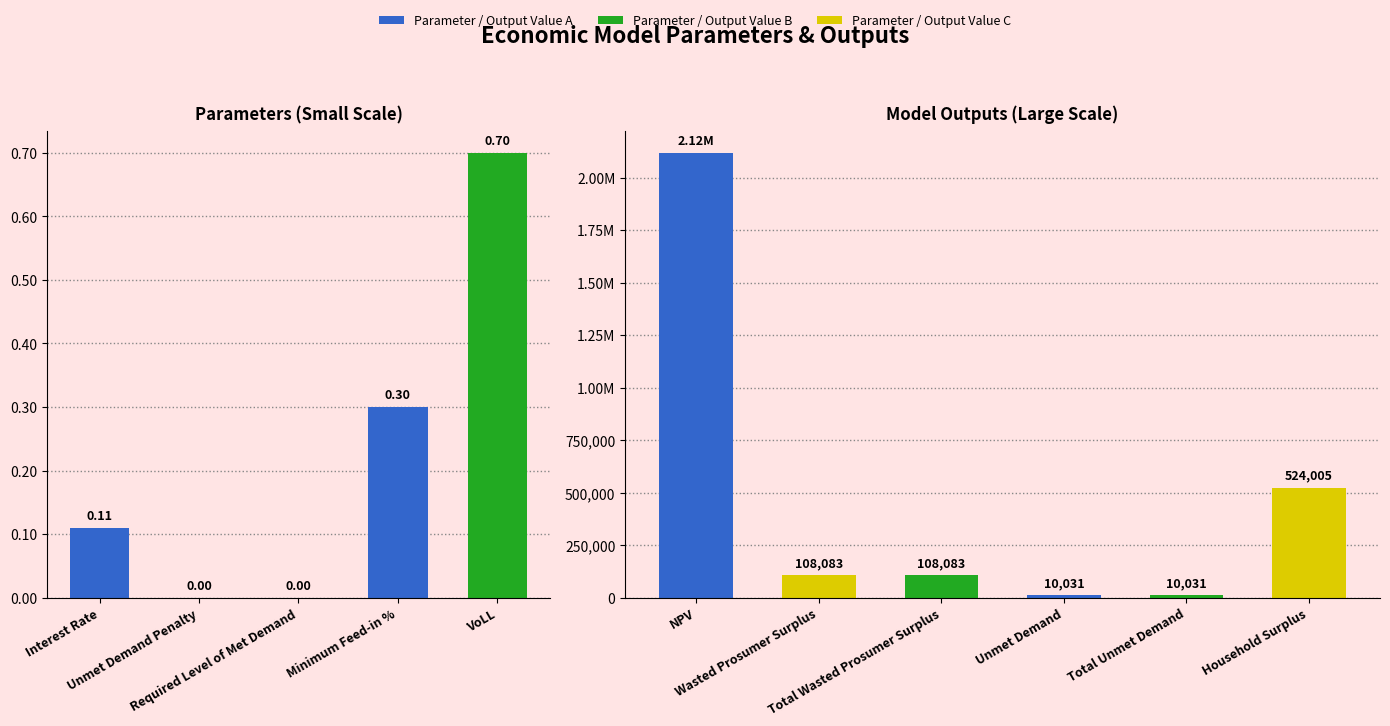

How many data points are less than 10031?

5